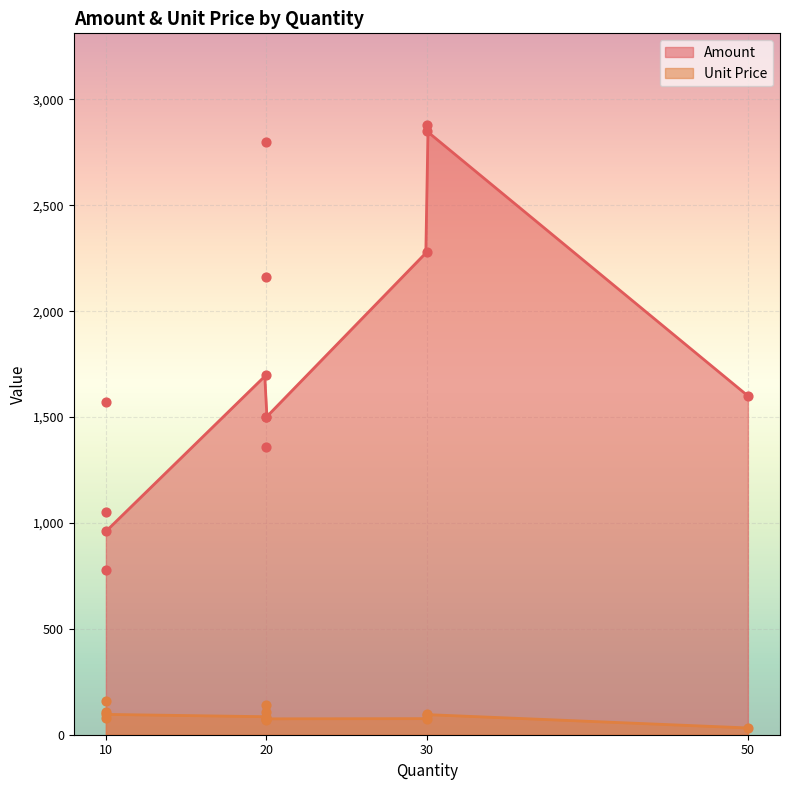

True or false: Amount and Unit Price intersect in this chart.

False